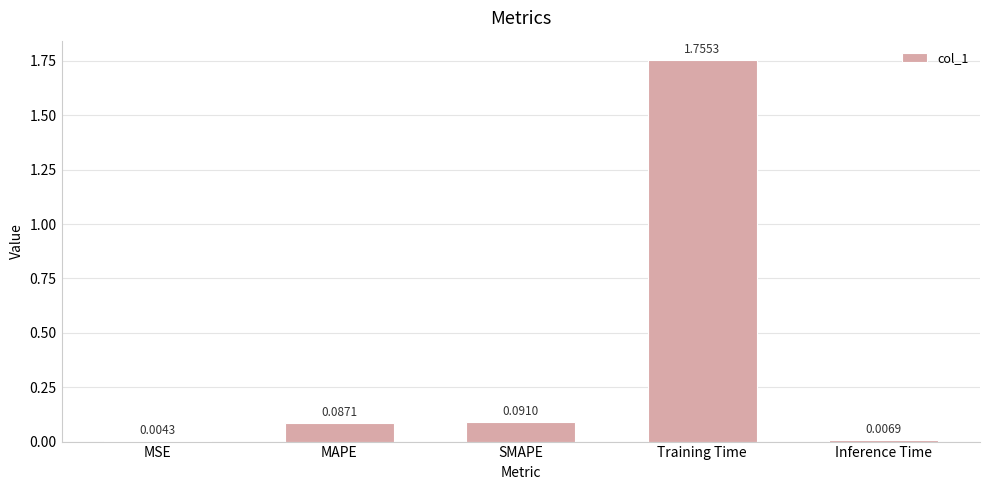

What is the change in value from MSE to SMAPE?

+0.1